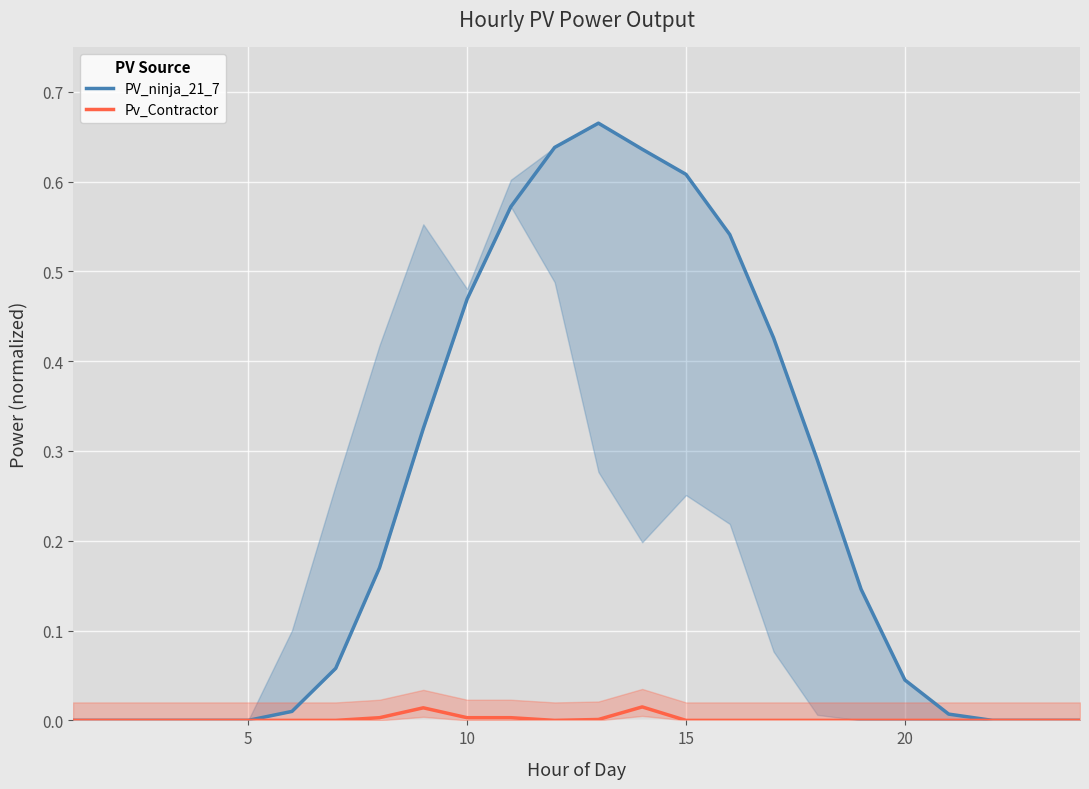

True or false: PV_ninja_21_7 has more than 1 interior local peaks.

False